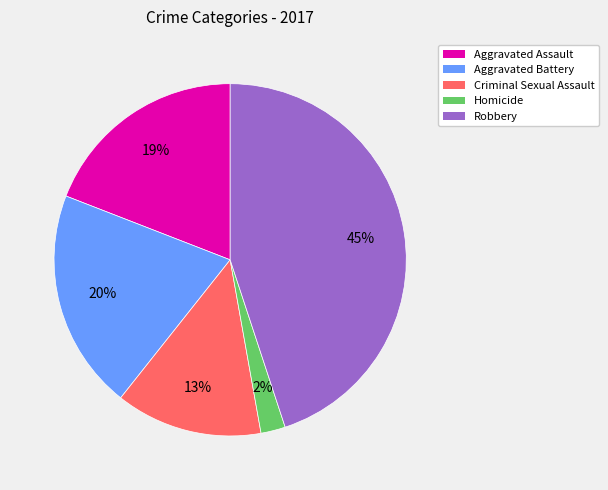

Which has a higher value, Criminal Sexual Assault or Aggravated Assault?

Aggravated Assault